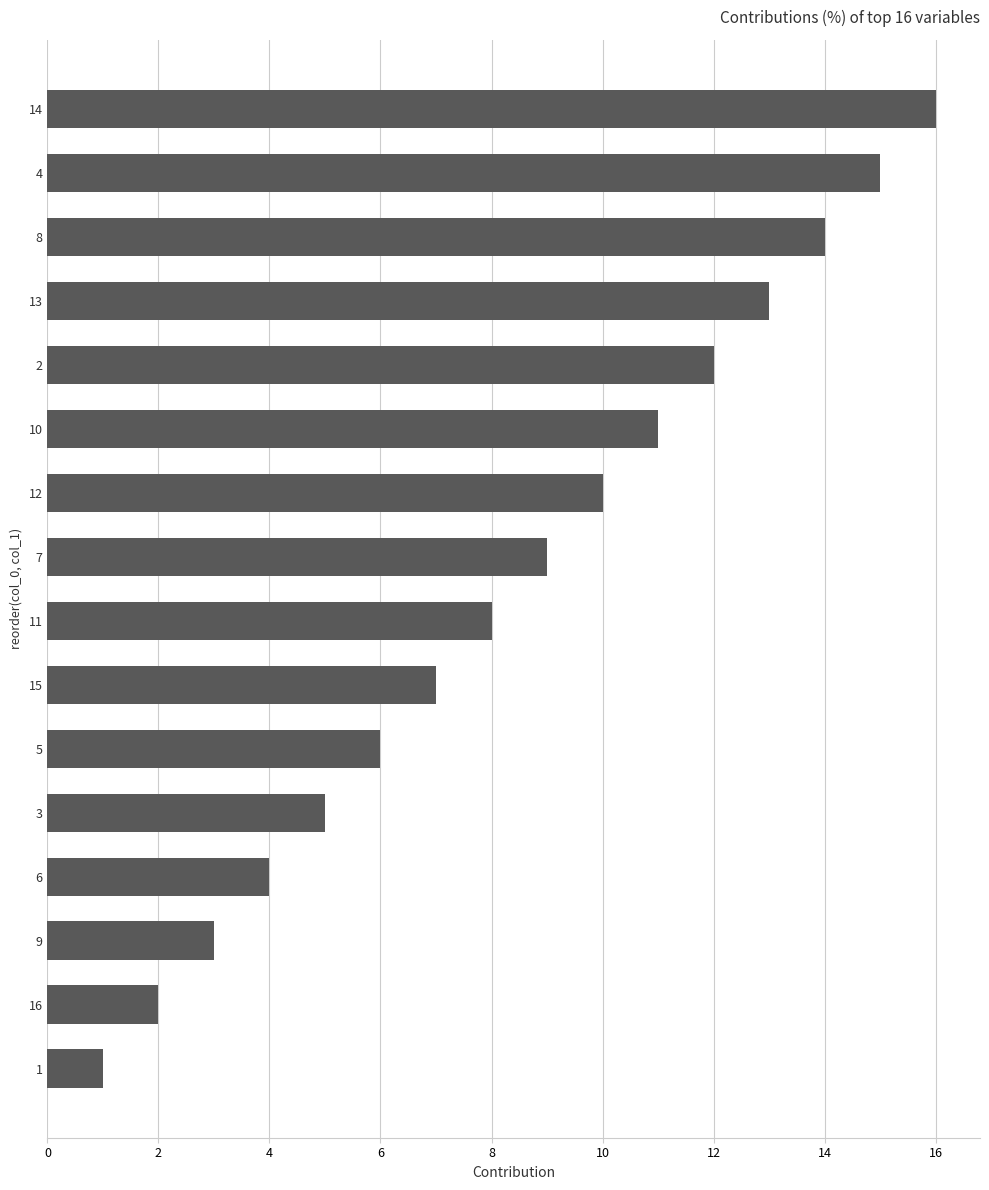

The chart shows a value of 18 at 10. True or false?

False